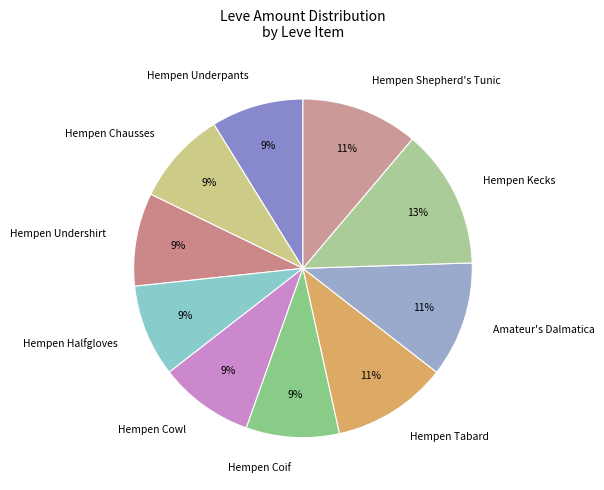

What percentage is the Hempen Halfgloves slice, to the nearest percent?

9%